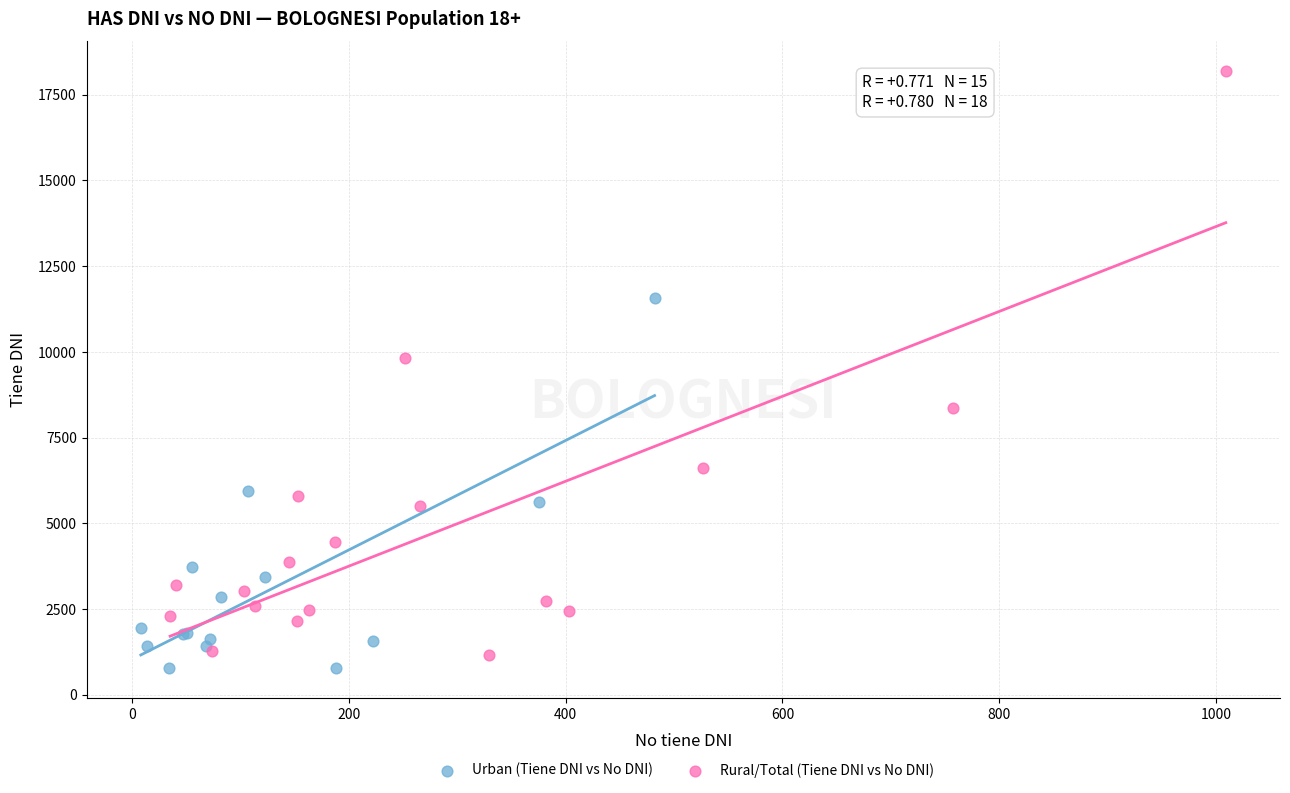

Which series has the largest Y range (max minus min)?

Rural/Total (Tiene DNI vs No DNI)